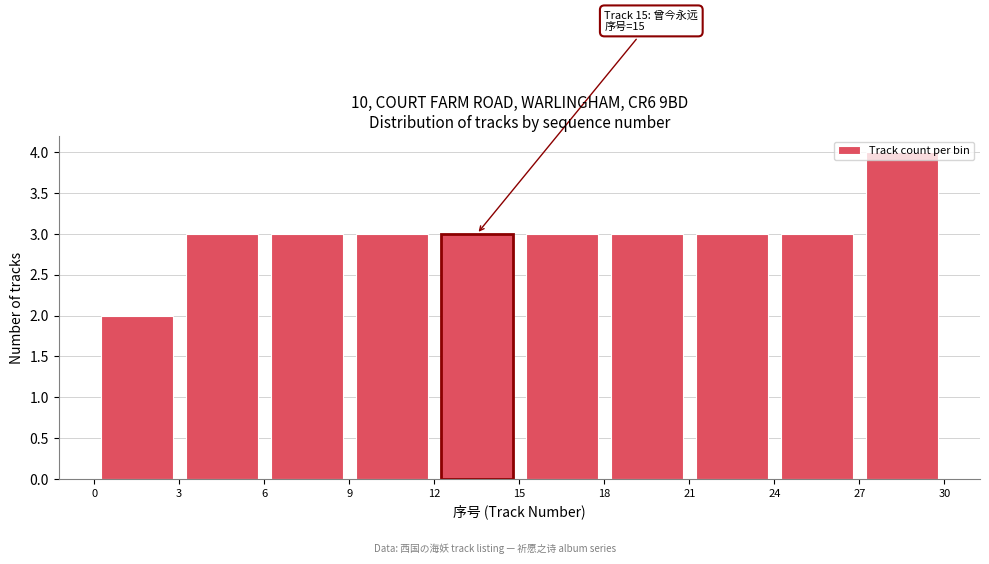

Which range on the x-axis has the tallest bar?

27 to 30